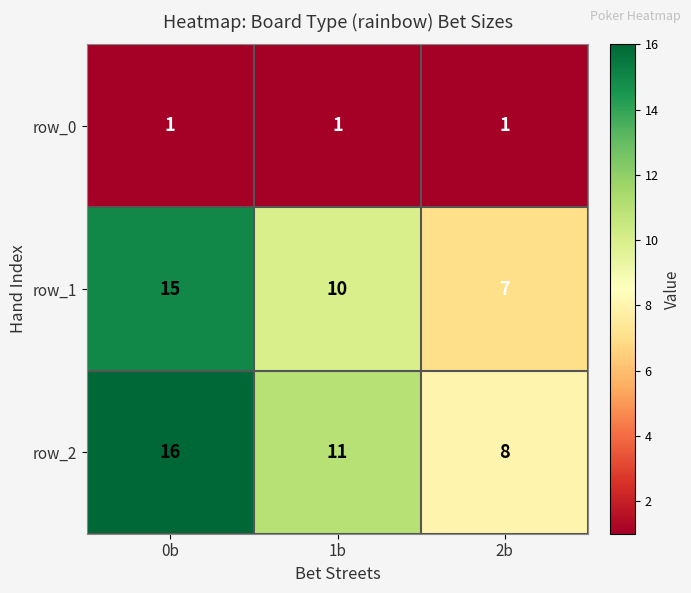

The row_1 series shows 15 at 0b. True or false?

True